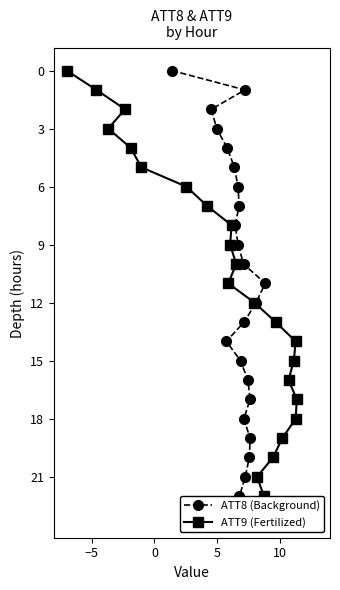

True or false: ATT9 (Fertilized) has more than 2 points higher than both neighbors.

False